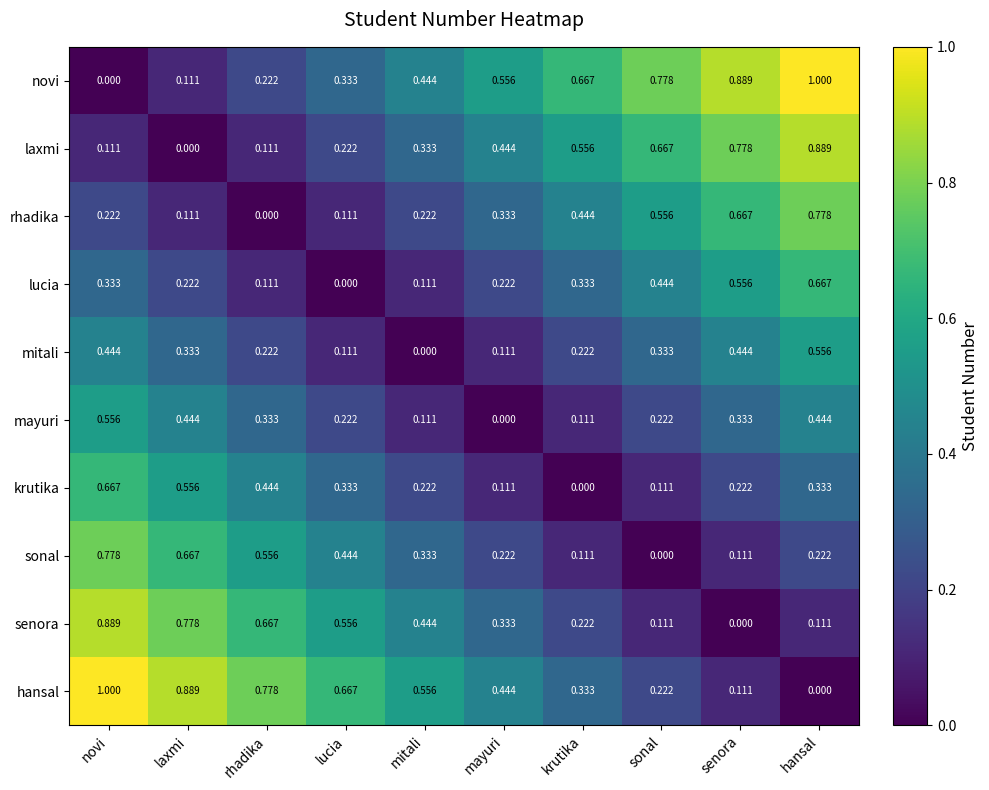

Where is laxmi nearest to the value 0?

laxmi